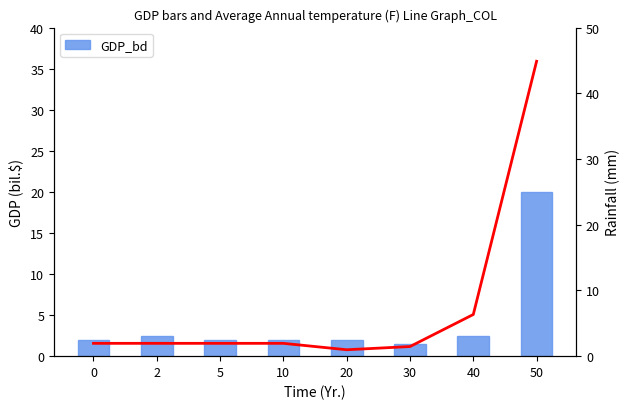

What is the difference between the second highest and second lowest values in the col_2 series?

4.9